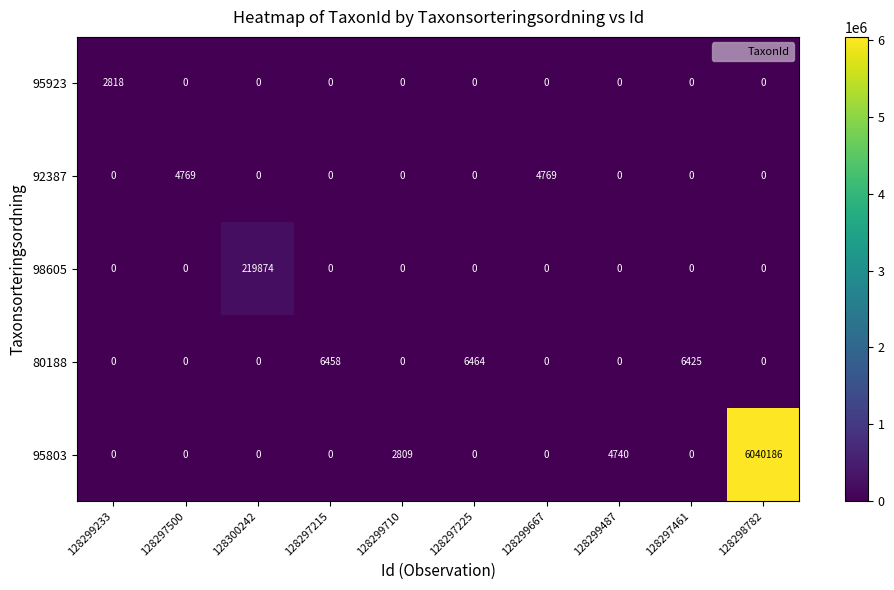

At how many categories does at least one series exceed 3913647?

1